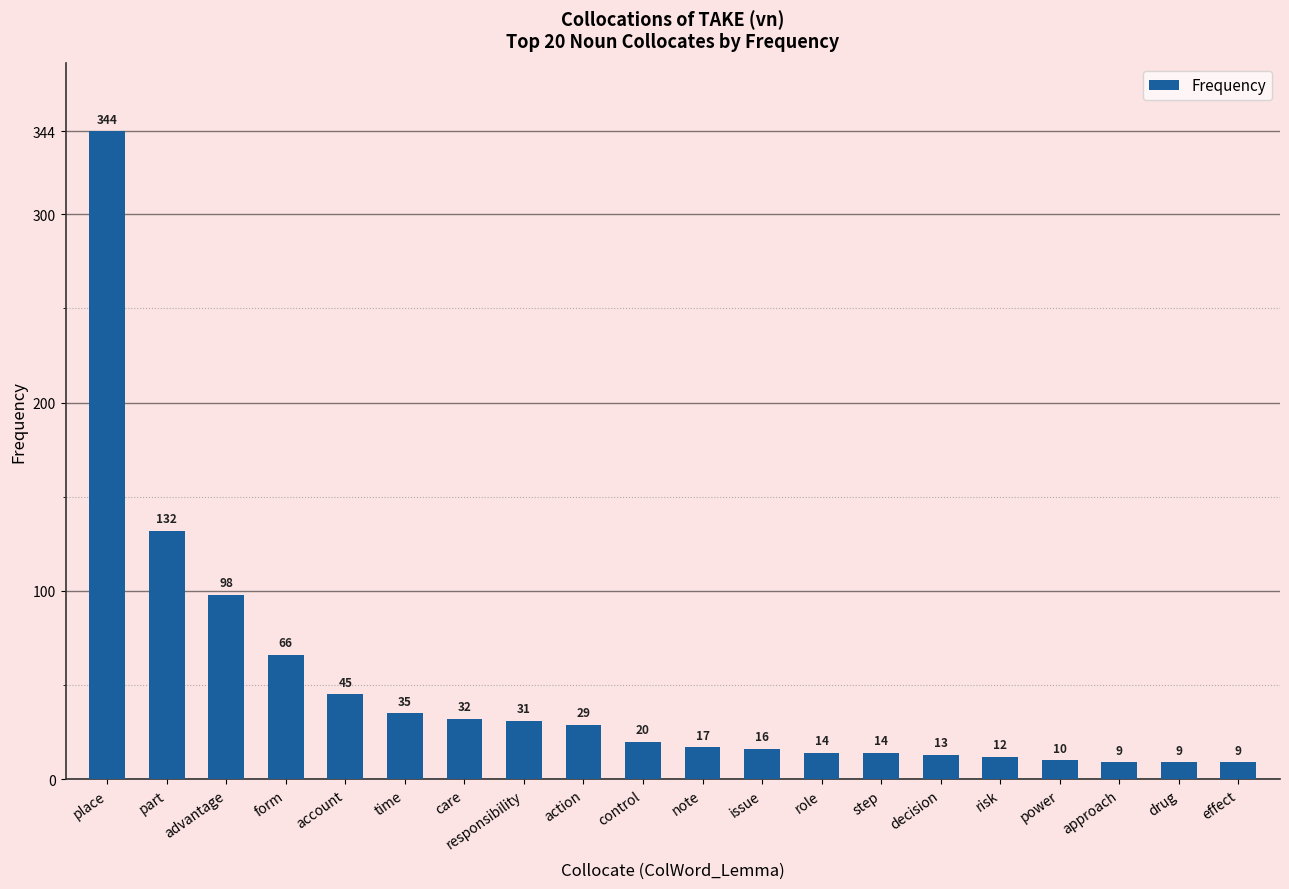

What is the maximum value shown in the chart?

344